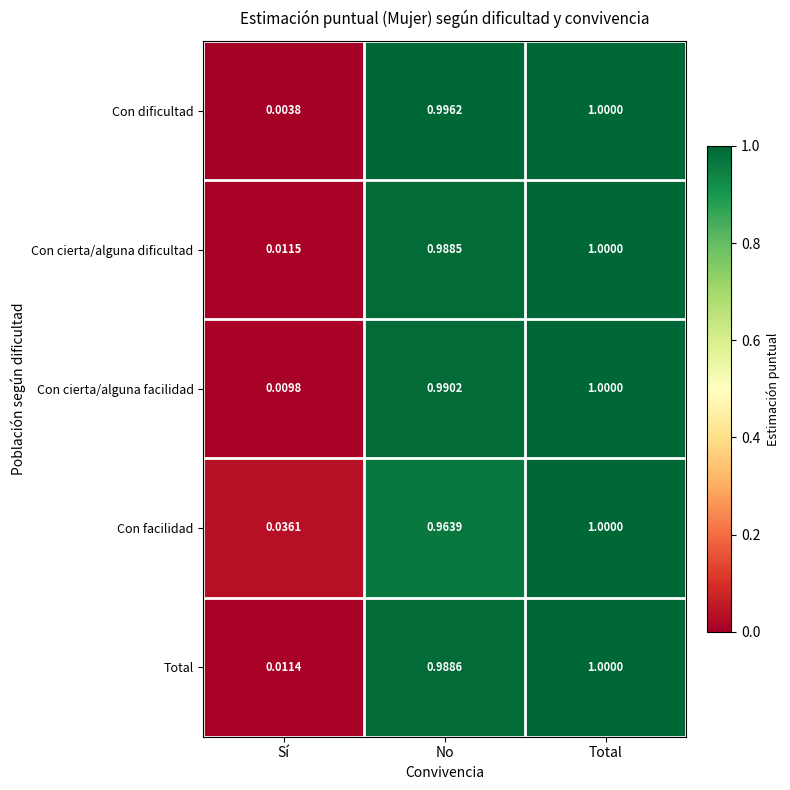

At which label is Total closest to 0?

Sí